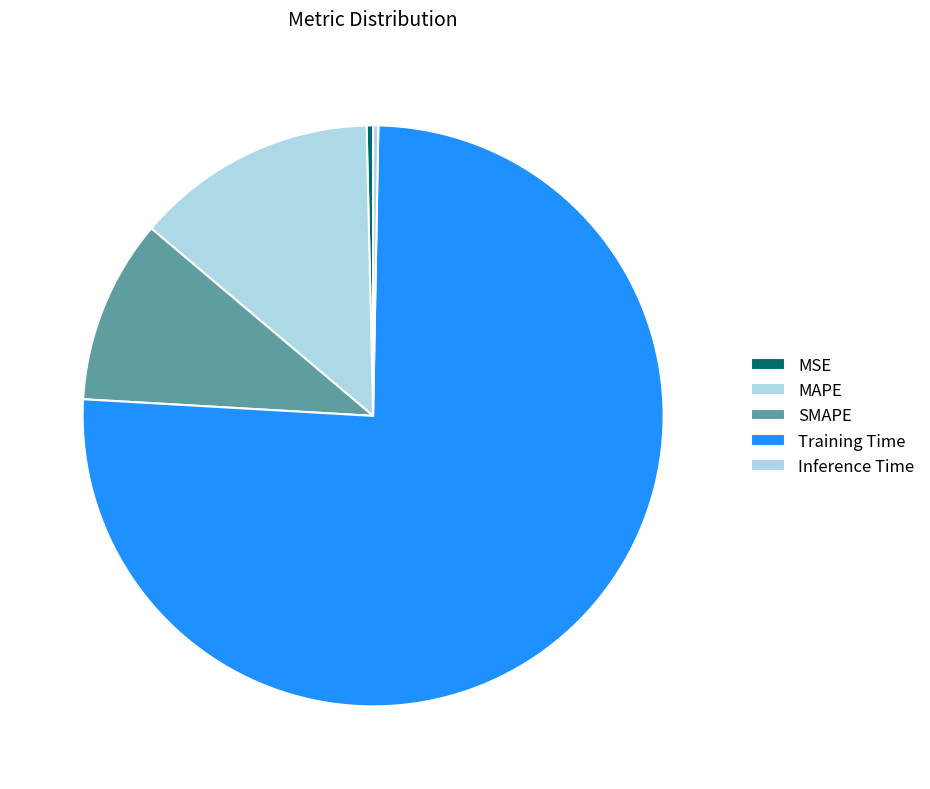

How many slices are in this pie chart?

5